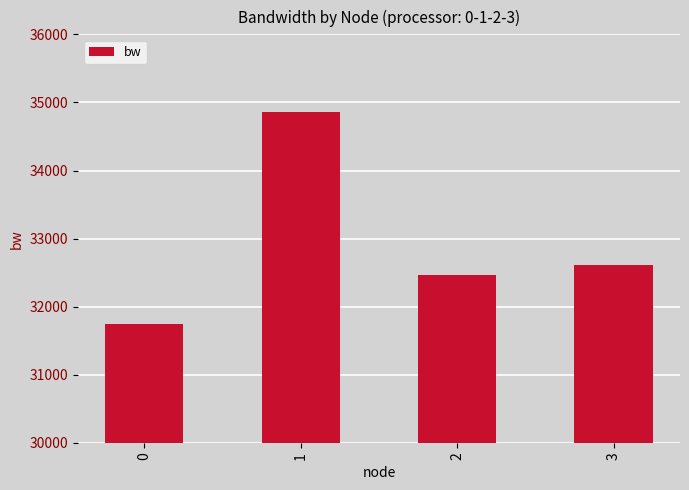

Between 3 and 1, which is larger?

1